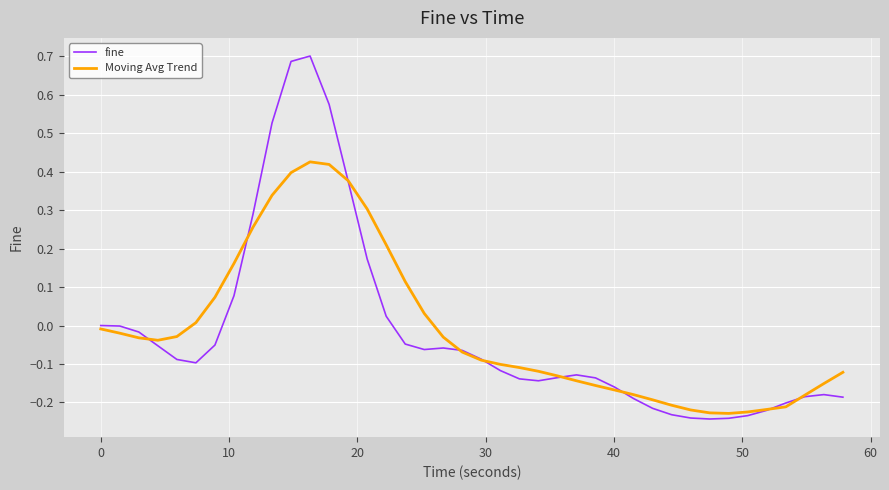

After their last crossing, which series has the higher values: fine or Moving Avg Trend?

Moving Avg Trend